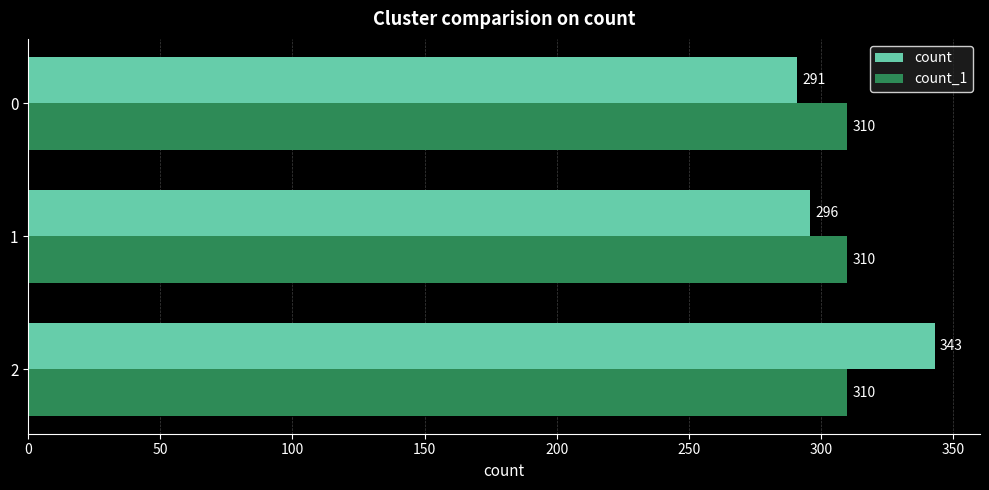

Between 2 and 1, which series saw the biggest shift?

count